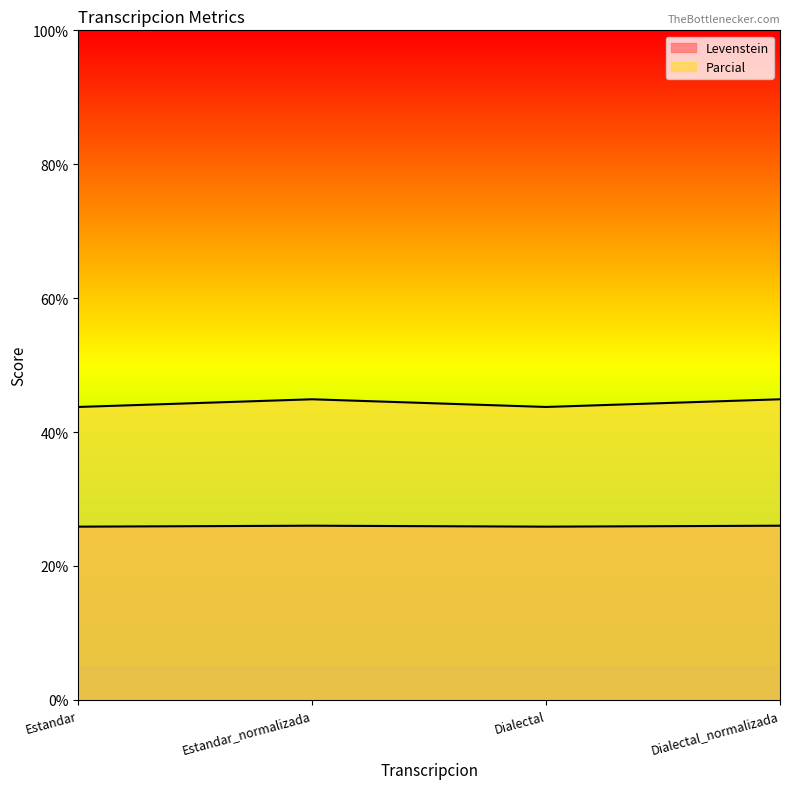

Which label corresponds to the smallest value in the chart?

Estandar